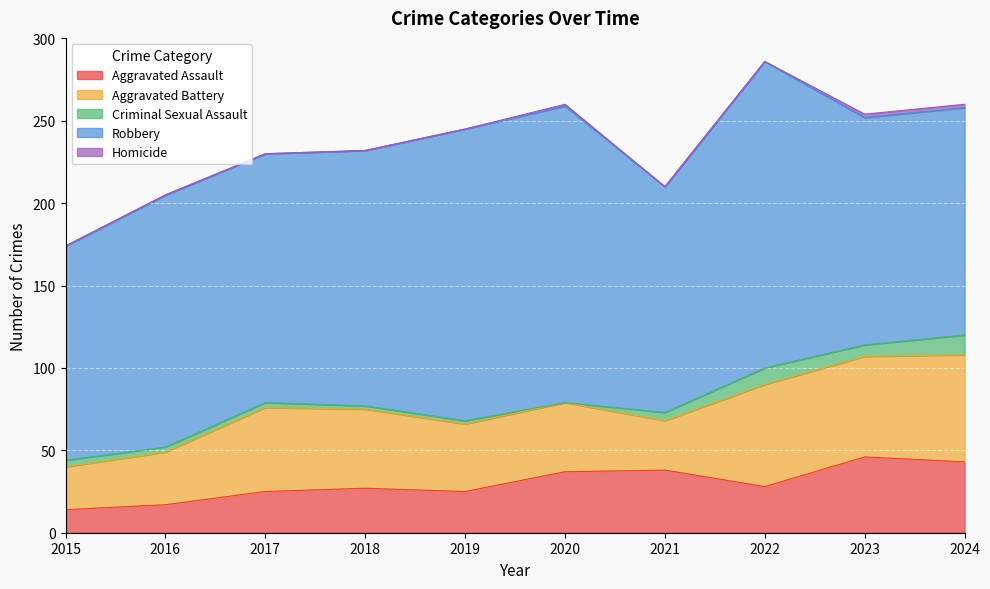

True or false: Criminal Sexual Assault has a value of 5 at 2021.

True